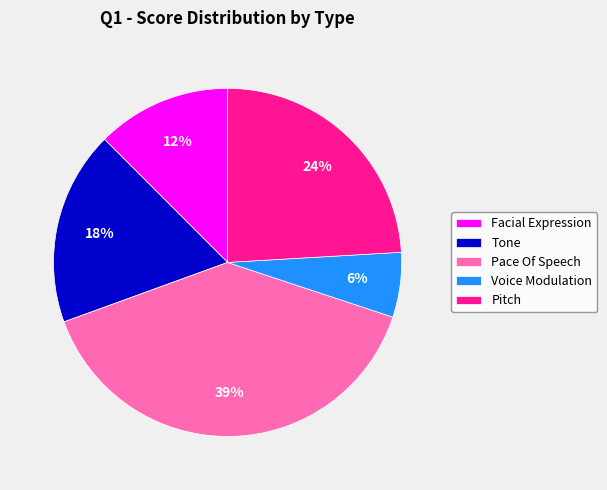

Does Tone represent more than half of the total?

No